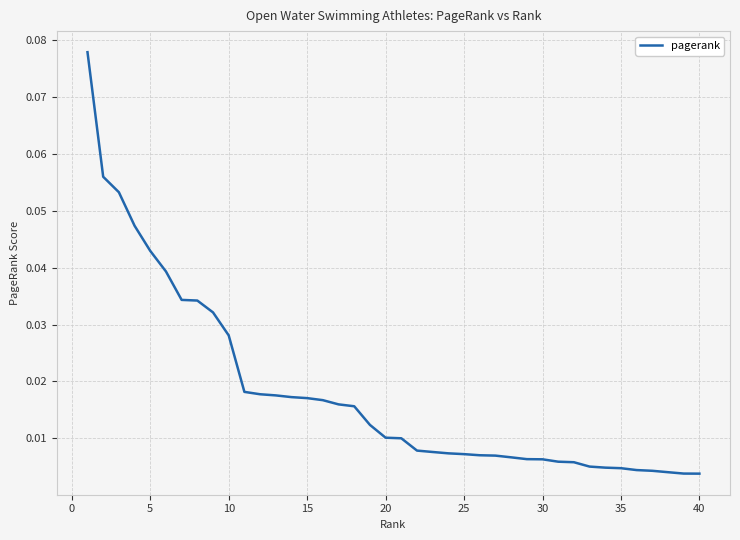

What is the difference between the second highest and second lowest values?

0.1